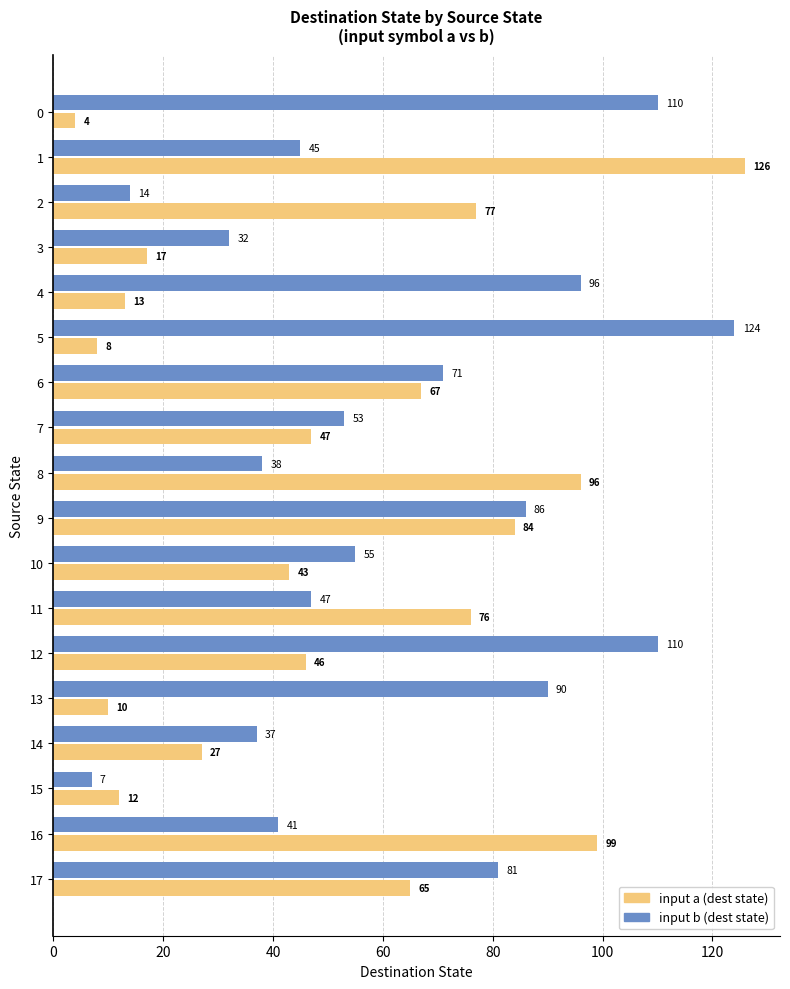

How many data points in input b (dest state) are less than 55?

9